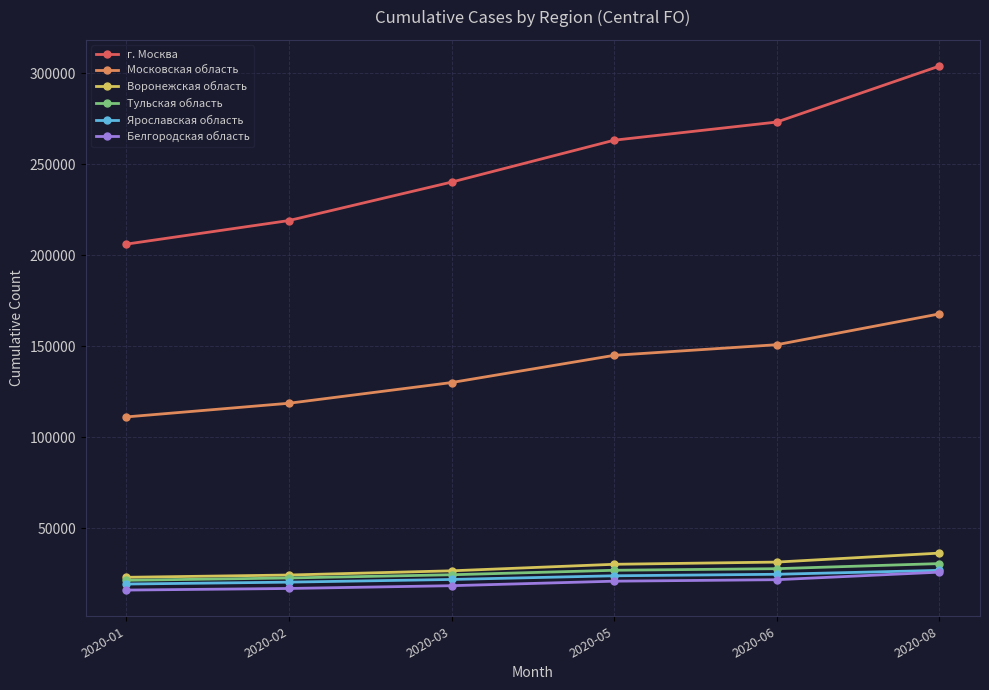

Read the Тульская область value at 2020-01, to the nearest 10.

21300